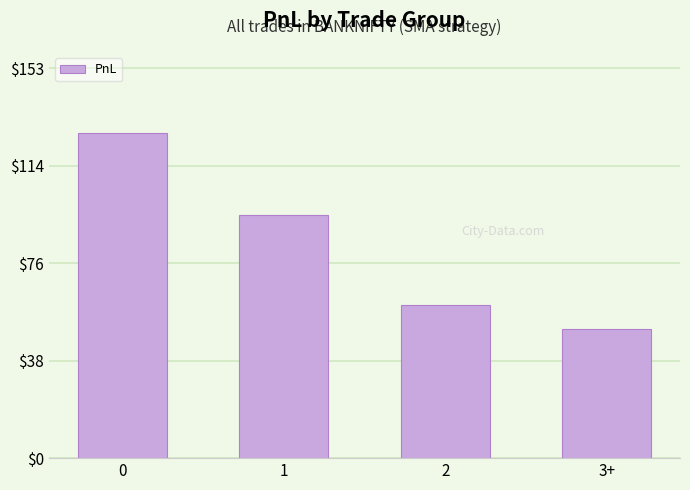

How many values are below 95?

2